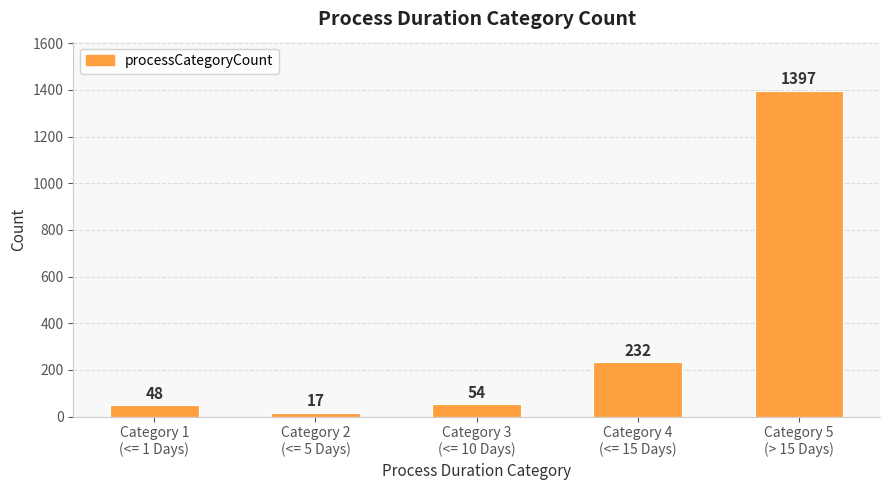

Between Category 2
(<= 5 Days) and Category 3
(<= 10 Days), which is larger?

Category 3
(<= 10 Days)